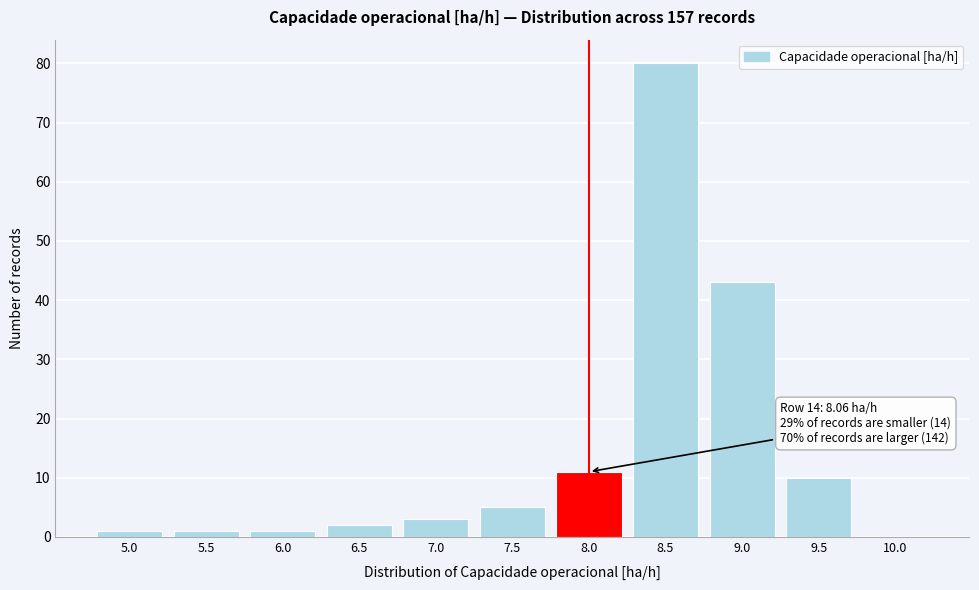

Reading left to right, extract all data points from this chart.

5.0=1	5.5=1	6.0=1	6.5=2	7.0=3	7.5=5	8.0=11	8.5=80	9.0=43	9.5=10	10.0=0